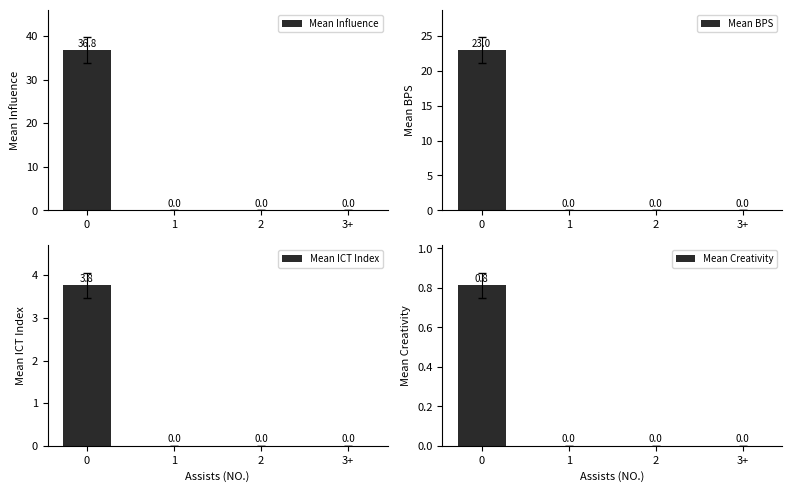

Which series has the widest spread of values?

Mean Influence